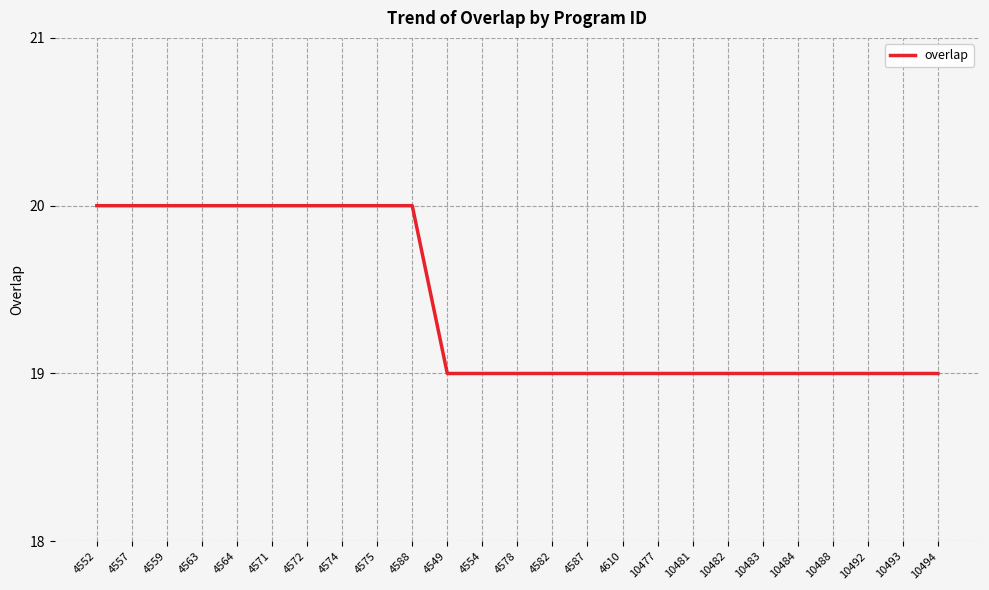

Does the chart have visible grid lines?

Yes